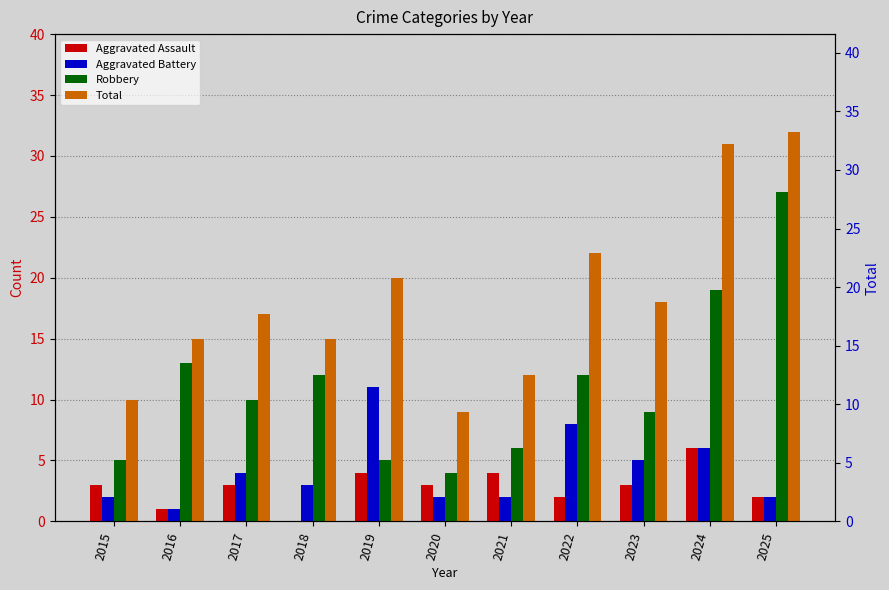

Reading left to right, transcribe all the data shown in this chart.

Aggravated Assault: 2015=3	2016=1	2017=3	2018=0	2019=4	2020=3	2021=4	2022=2	2023=3	2024=6	2025=2
Aggravated Battery: 2015=2	2016=1	2017=4	2018=3	2019=11	2020=2	2021=2	2022=8	2023=5	2024=6	2025=2
Robbery: 2015=5	2016=13	2017=10	2018=12	2019=5	2020=4	2021=6	2022=12	2023=9	2024=19	2025=27
Total: 2015=10	2016=15	2017=17	2018=15	2019=20	2020=9	2021=12	2022=22	2023=18	2024=31	2025=32